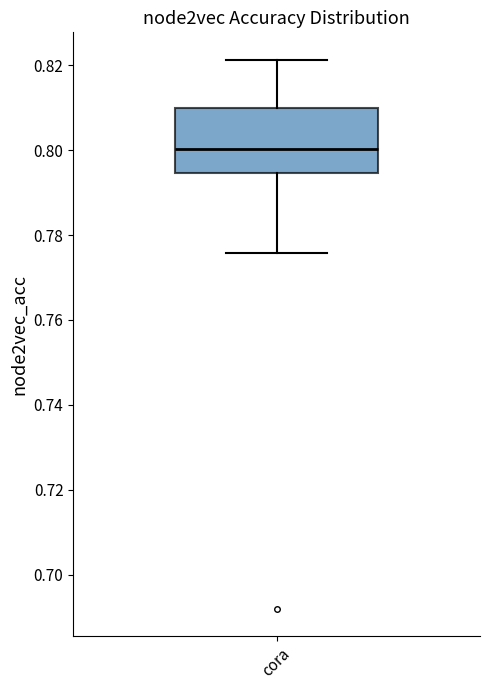

Read this box plot against the y-axis: the position of the median line, the range covered by the box, and the ends of both whiskers. The values are not printed on the chart, so give them approximately, as read against the axis.

median 0.800, box 0.794 to 0.810, whiskers 0.776 to 0.822